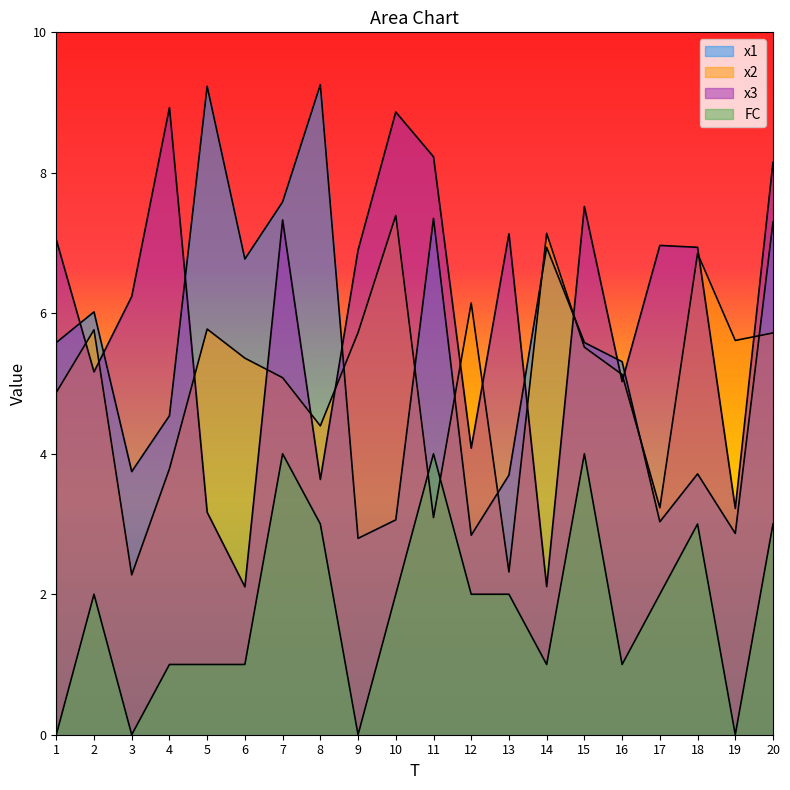

In x2, how many points are lower than both neighbors (excluding endpoints)?

6